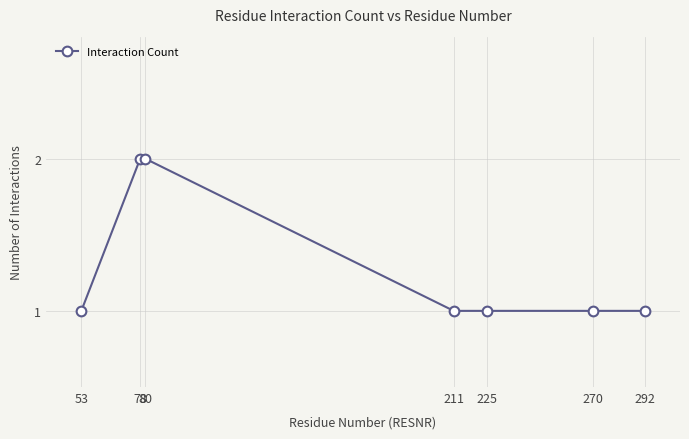

Reading left to right, transcribe all the data shown in this chart.

1	2	2	1	1	1	1